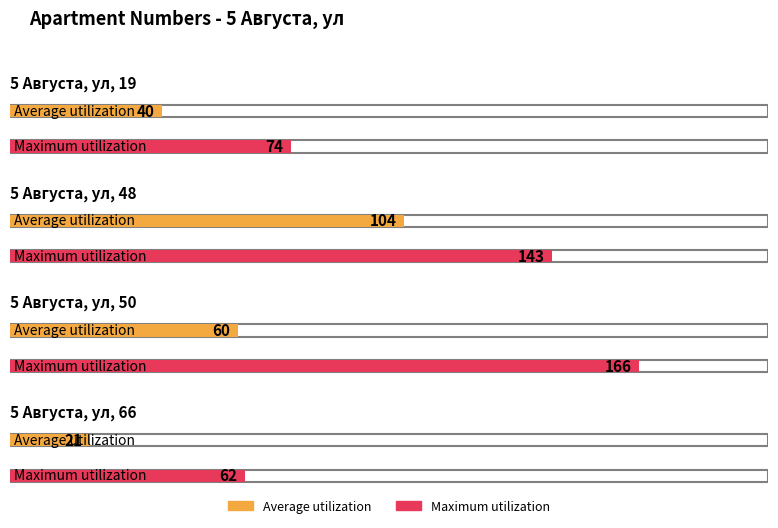

Does the chart contain stacked bars?

No